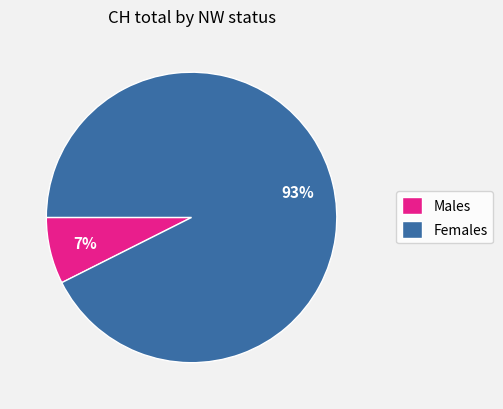

To the nearest percent, what is the average slice percentage?

50%